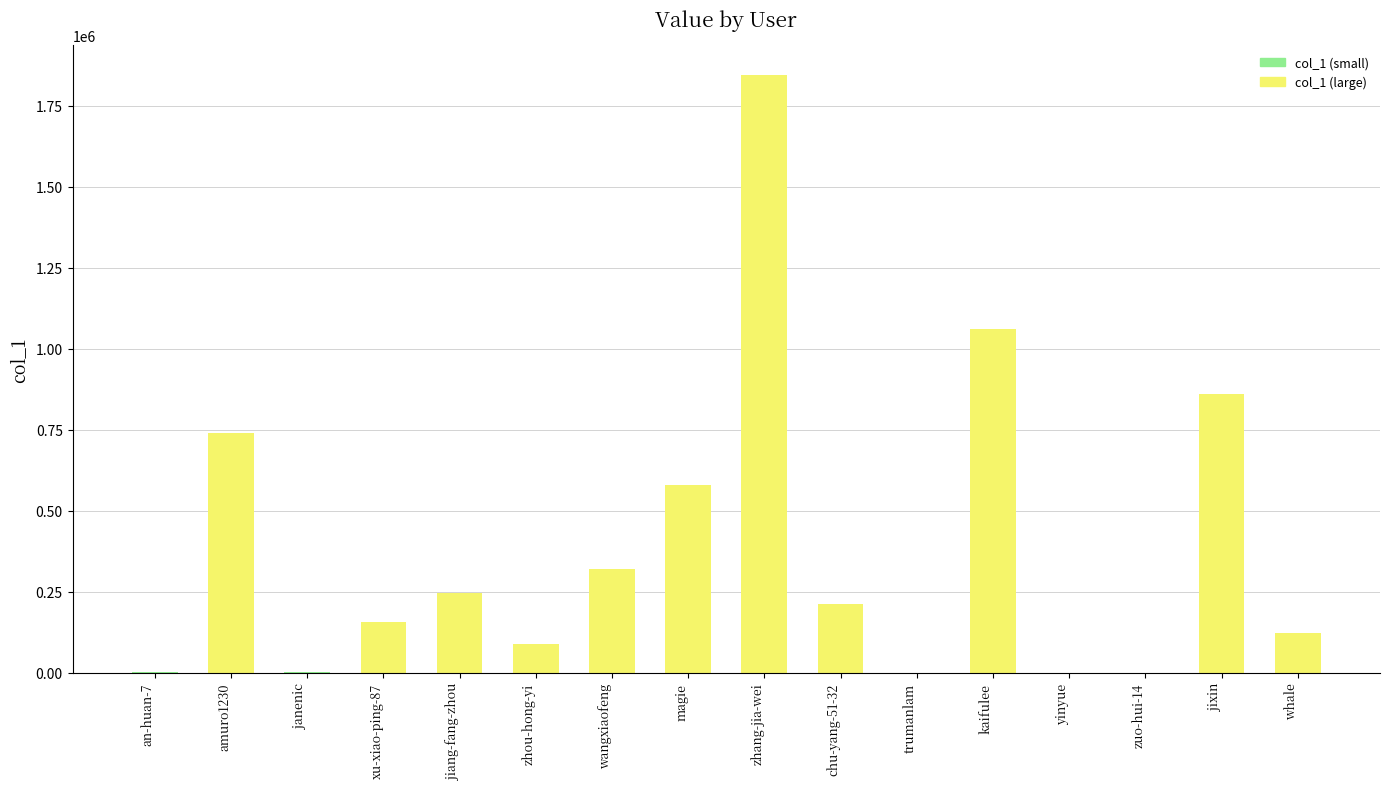

Are the bars horizontal?

No